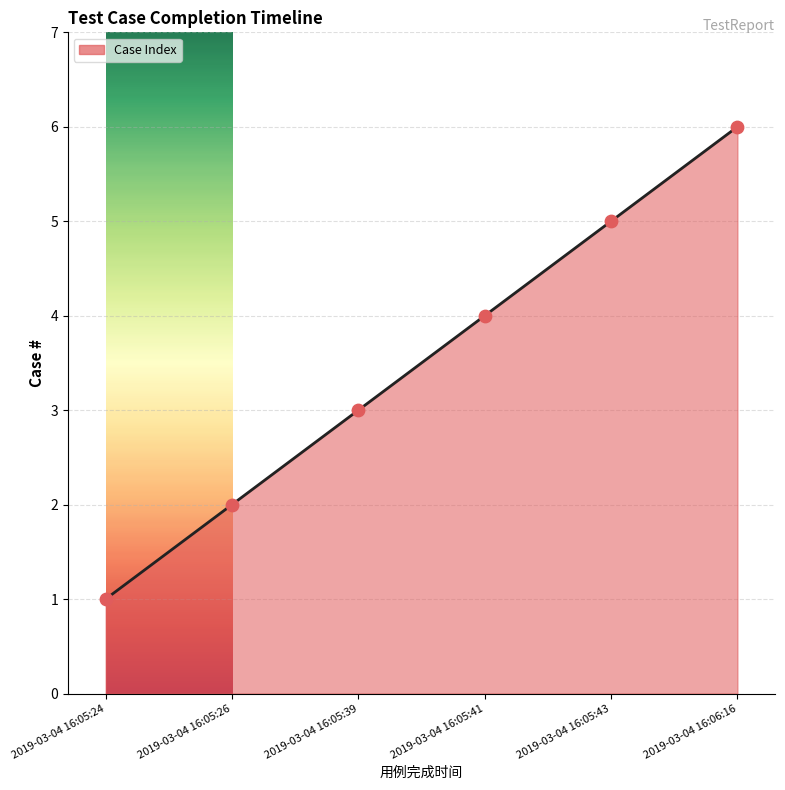

What is the change in value from 2019-03-04 16:05:24 to 2019-03-04 16:05:41?

+3